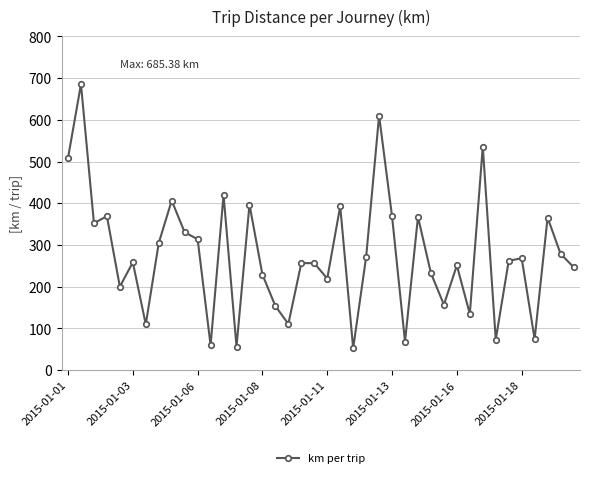

What is the sum of all values?

11006.9